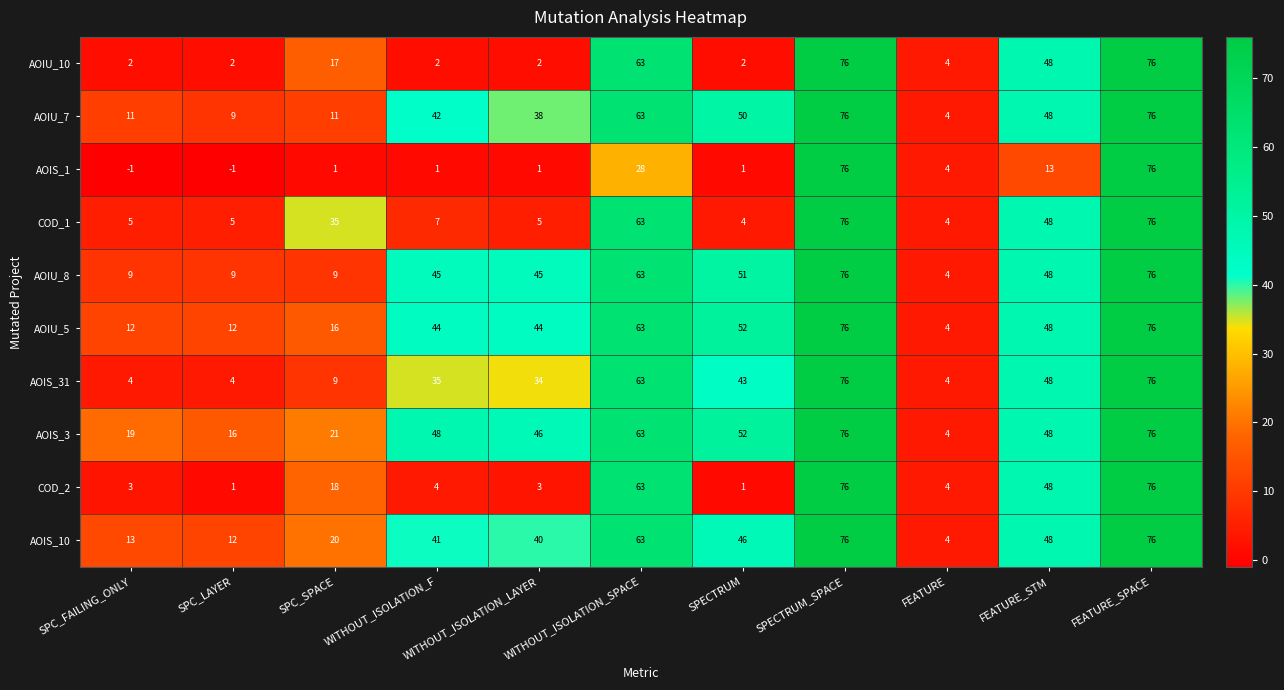

Between WITHOUT_ISOLATION_LAYER and FEATURE_STM, which series saw the biggest shift?

AOIU_10